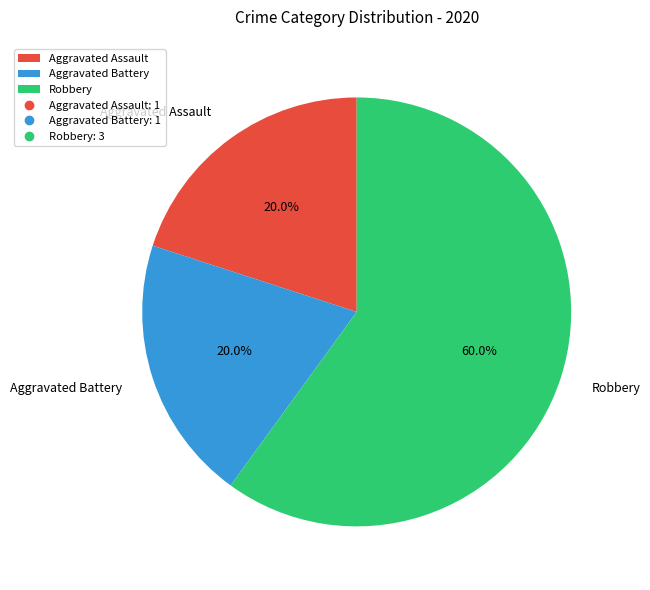

Does Aggravated Battery represent more than half of the total?

No